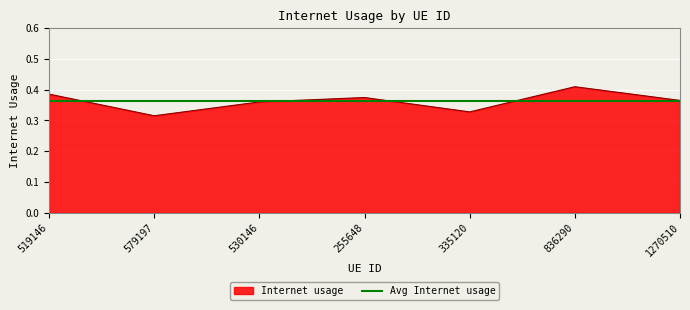

Does the chart have visible grid lines?

Yes